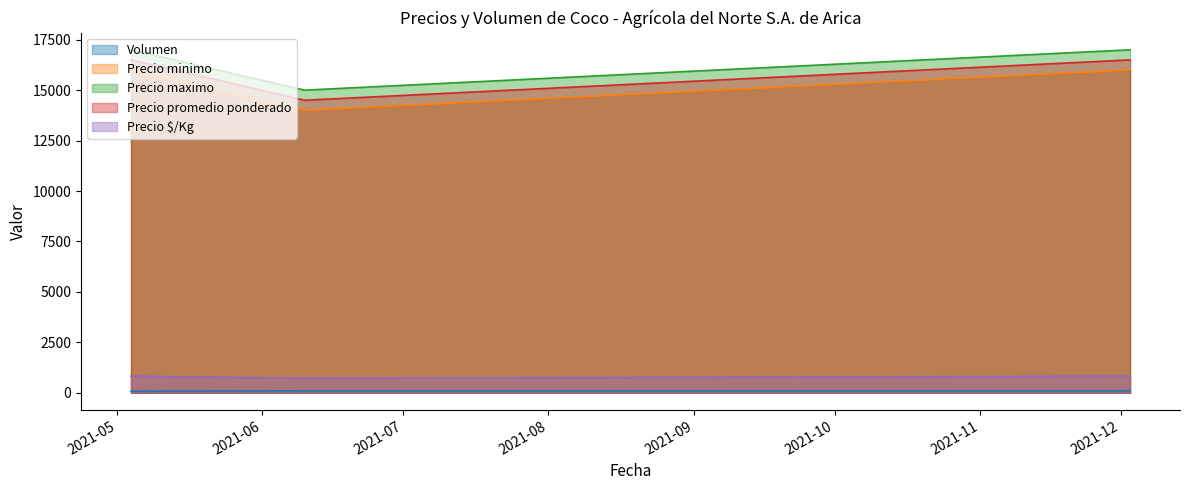

What is the average value of the Precio $/Kg series?

792